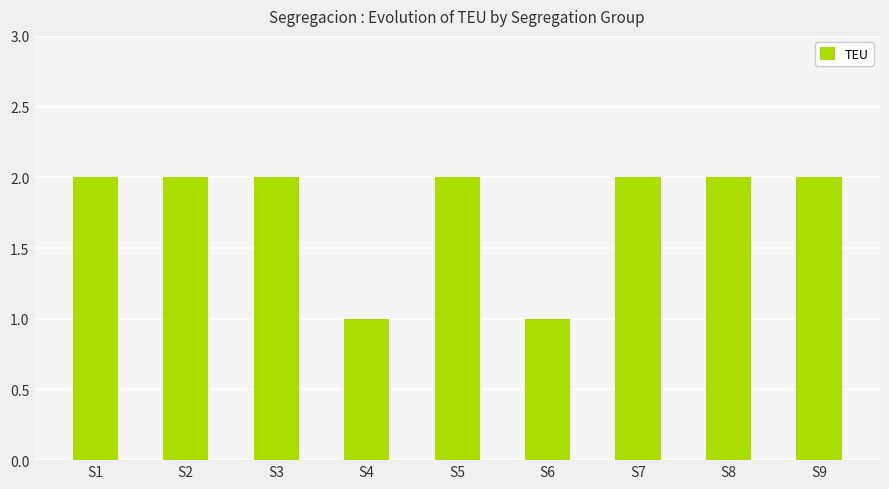

What is the value of the 1st bar from the left?

2